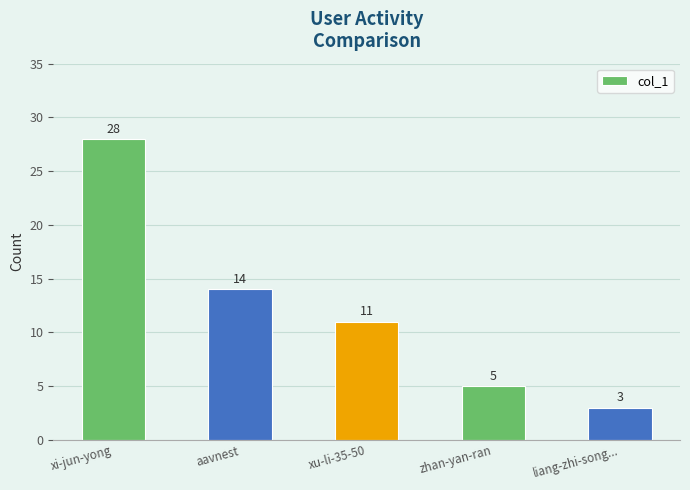

Reading right to left, list all the values displayed in this chart.

liang-zhi-song...=3	zhan-yan-ran=5	xu-li-35-50=11	aavnest=14	xi-jun-yong=28